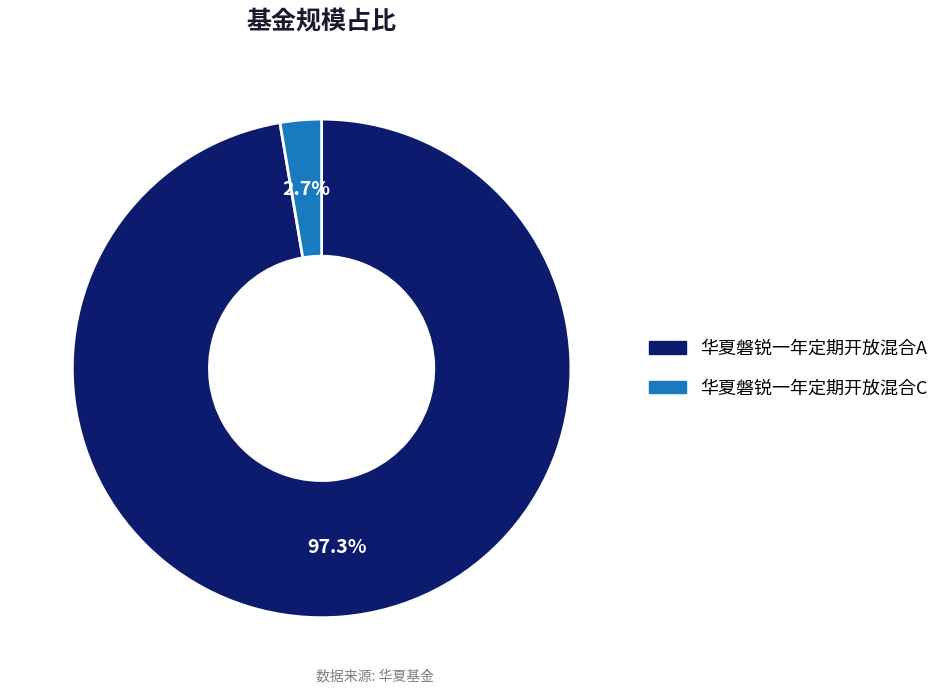

Which has a higher value, 华夏磐锐一年定期开放混合A or 华夏磐锐一年定期开放混合C?

华夏磐锐一年定期开放混合A